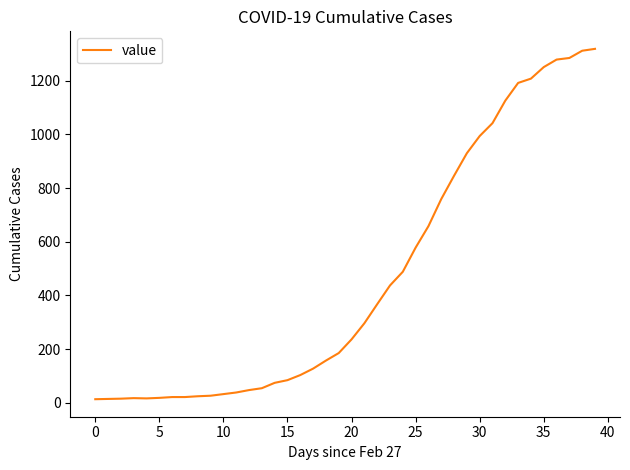

What is the greatest value displayed?

1319